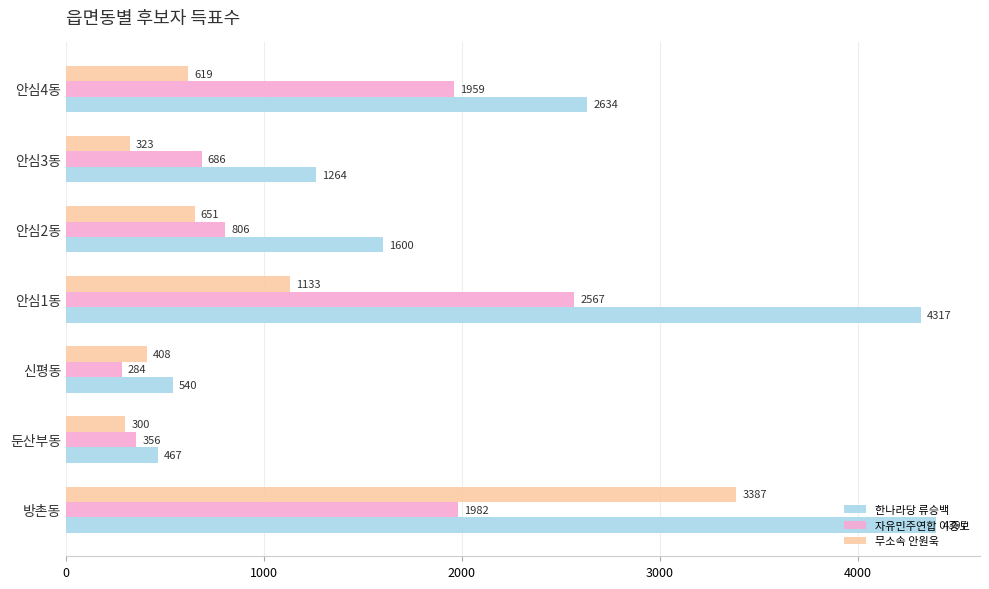

Which series changed the most between 신평동 and 안심4동?

한나라당 류승백